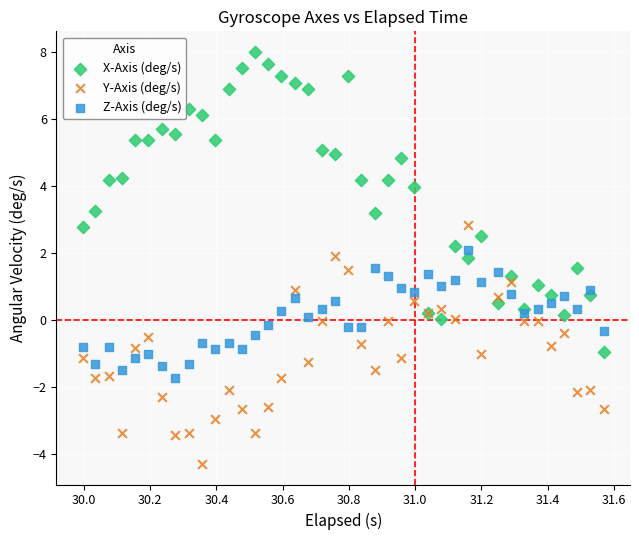

What are all the series names shown in the legend?

X-Axis (deg/s), Y-Axis (deg/s), Z-Axis (deg/s)